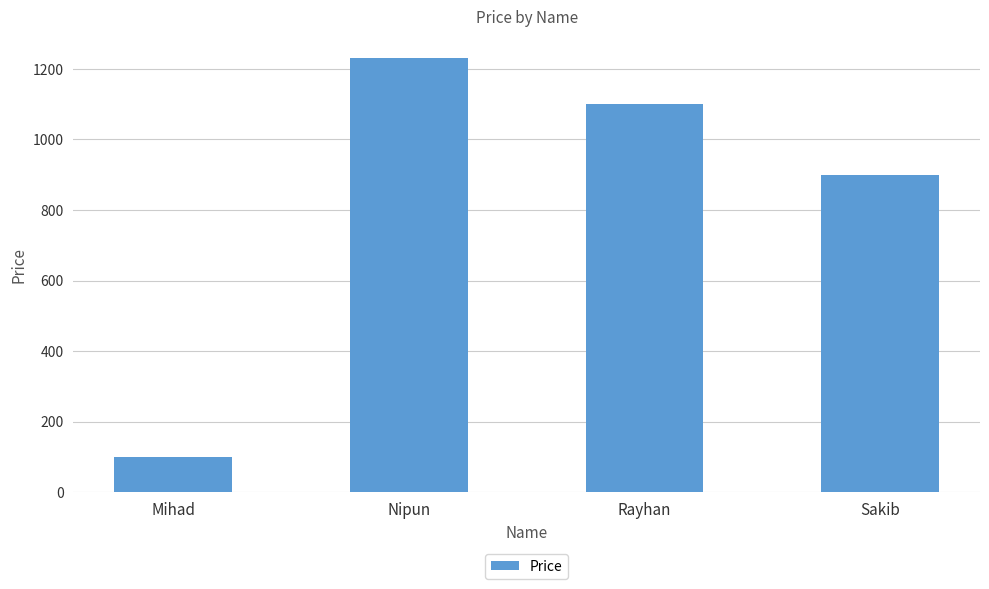

What is the change in value from Rayhan to Sakib?

-200